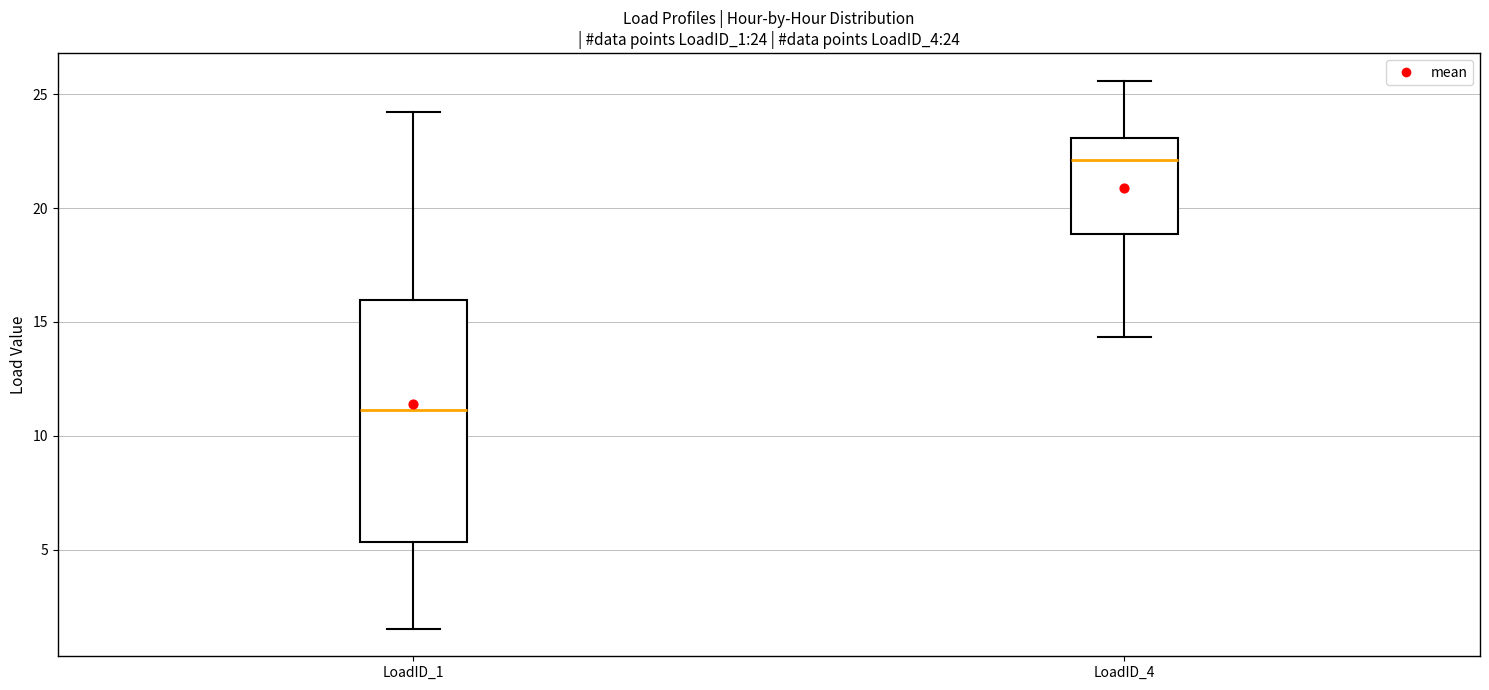

Which box is the tallest, from its lower edge to its upper edge?

LoadID_1